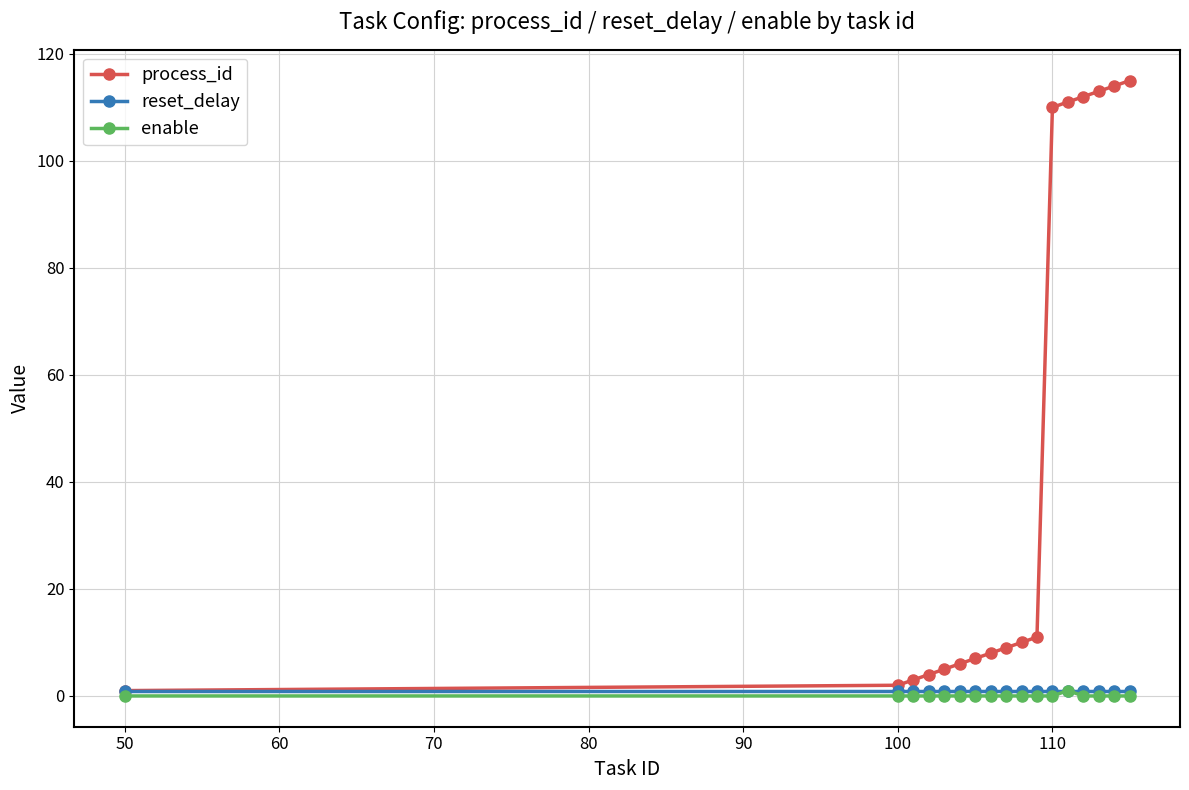

Which series has the widest spread of values?

process_id